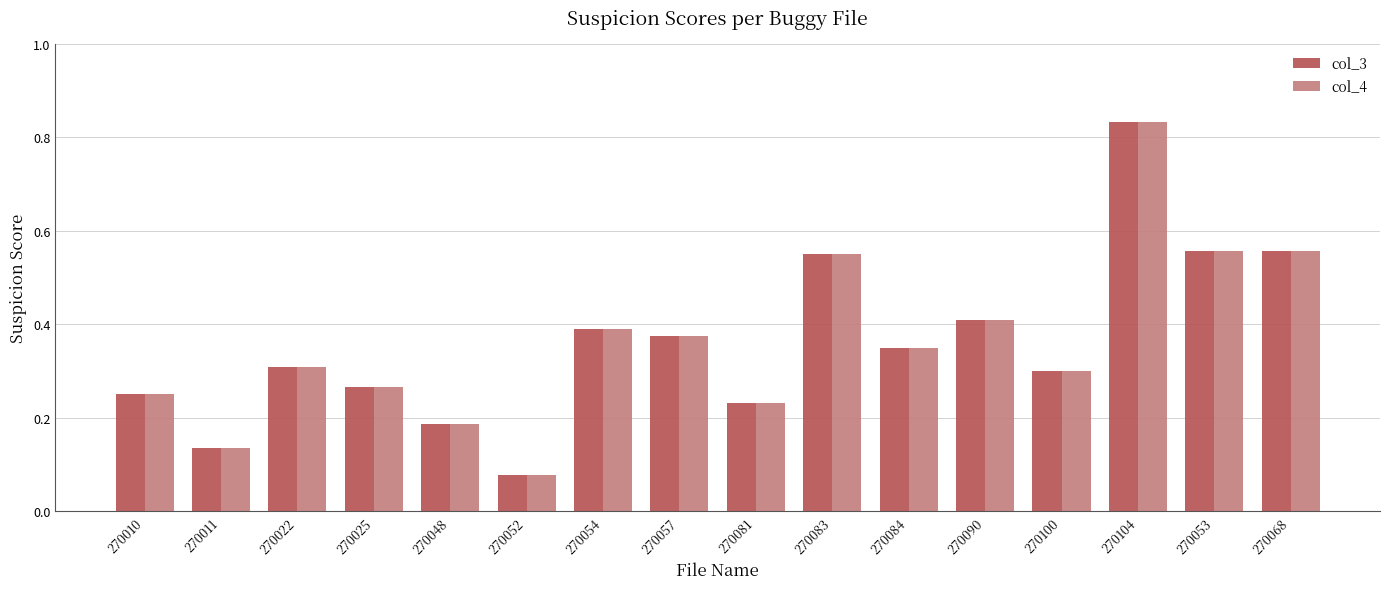

The col_4 series shows 0.3 at 270048. True or false?

False